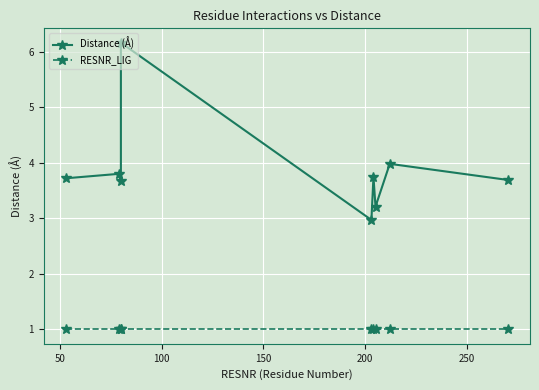

How many values in the Distance (Å) series are below 3?

1